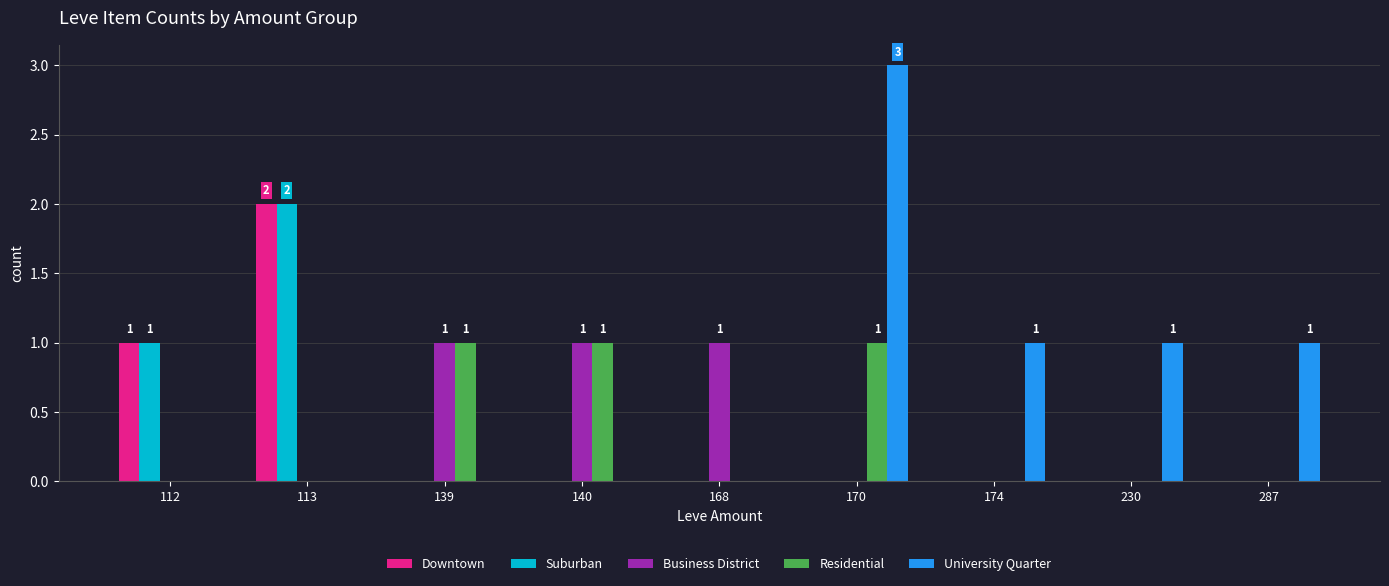

How many categories are shown in the chart?

9